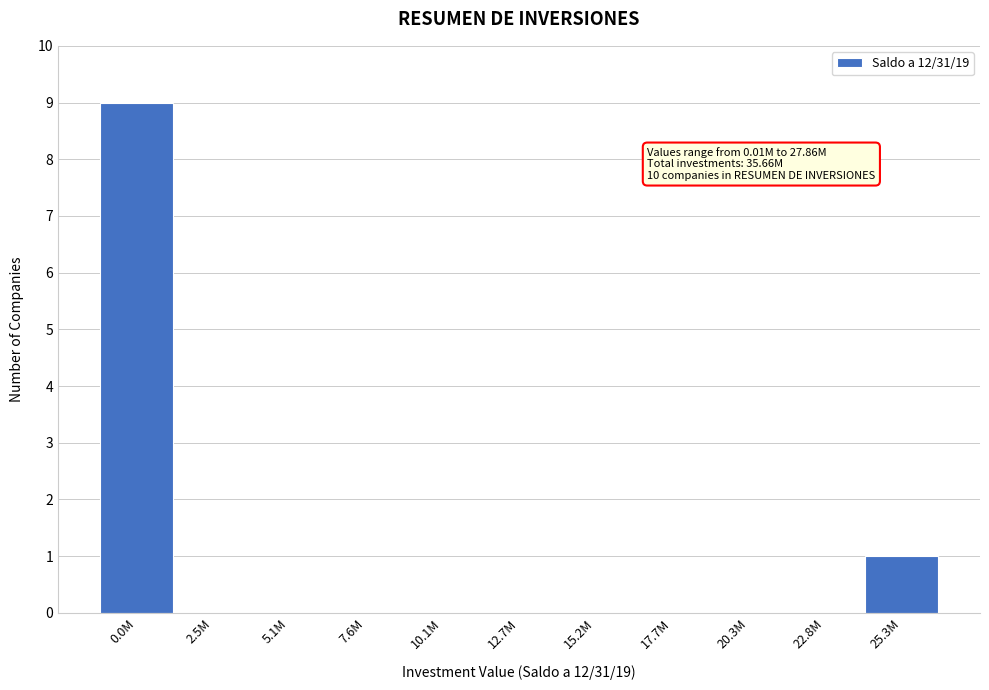

Reading left to right, list all the values displayed in this chart.

0.0M=9	2.5M=0	5.1M=0	7.6M=0	10.1M=0	12.7M=0	15.2M=0	17.7M=0	20.3M=0	22.8M=0	25.3M=1